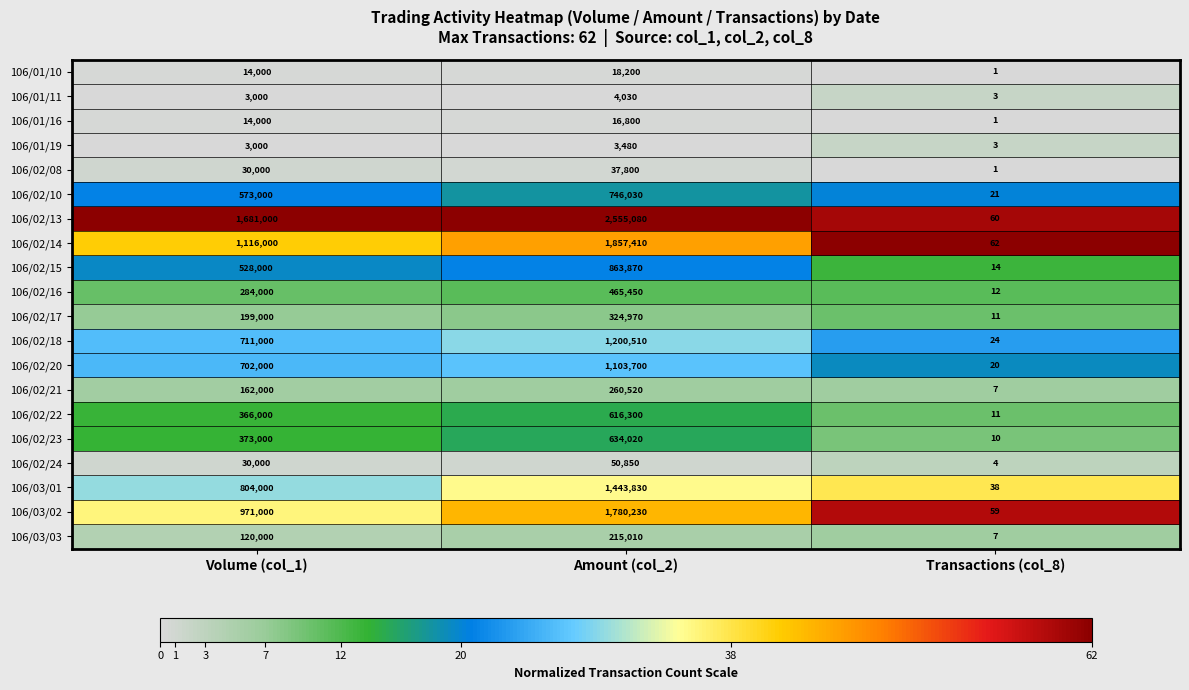

True or false: 106/01/10 has a value of 14000 at Volume (col_1).

True